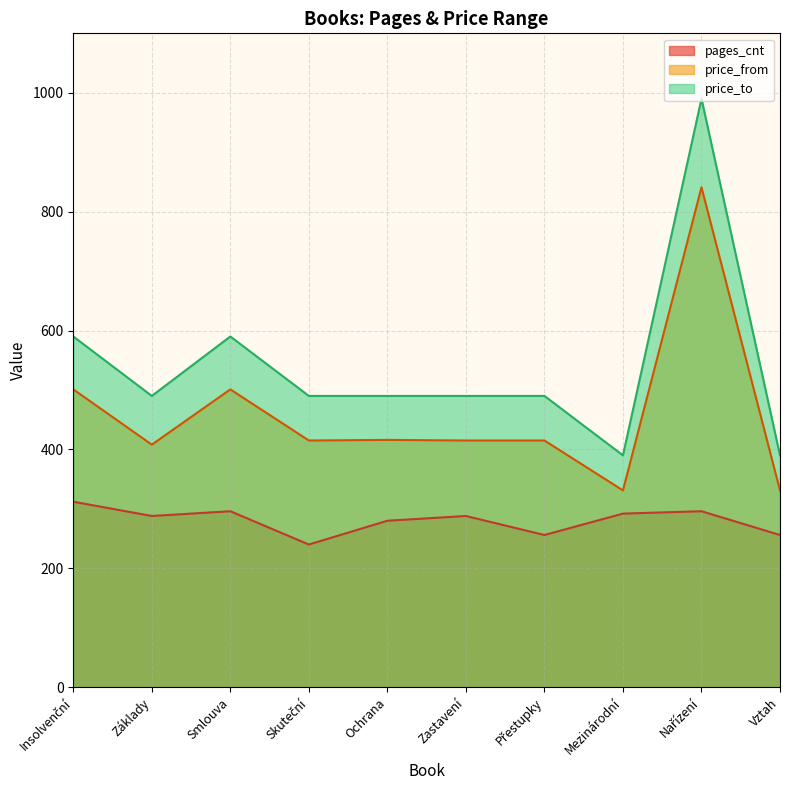

What is the sum of all price_to values?

5400